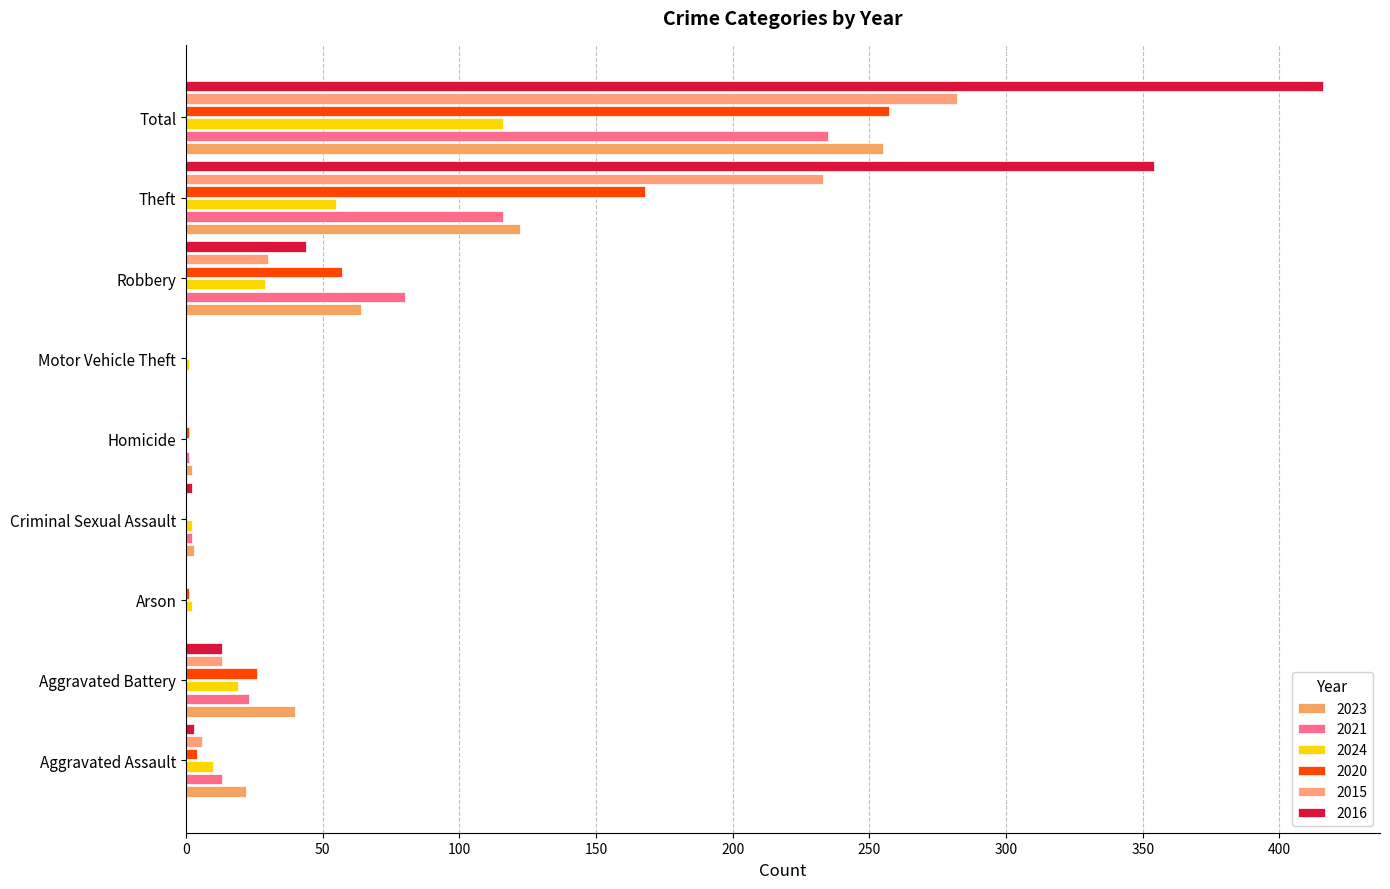

Reading left to right, what are all the values shown in this chart?

2023: 22	40	0	3	2	0	64	122	255
2021: 13	23	0	2	1	0	80	116	235
2024: 10	19	2	2	0	1	29	55	116
2020: 4	26	1	0	1	0	57	168	257
2015: 6	13	0	0	0	0	30	233	282
2016: 3	13	0	2	0	0	44	354	416